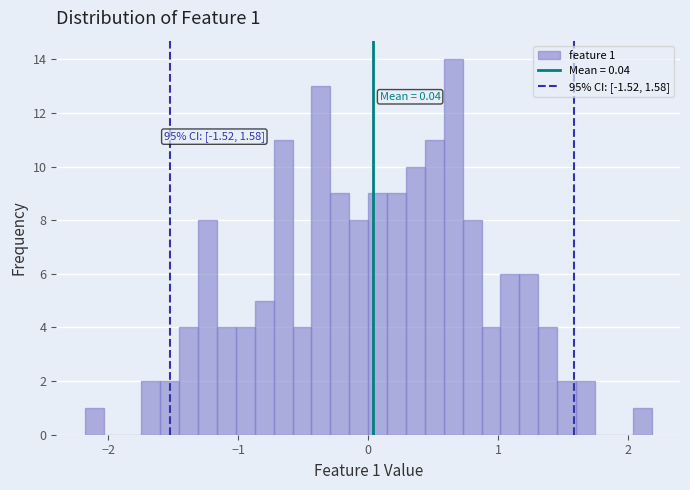

Read against the x-axis, roughly where is the centre of the tallest bar?

0.7